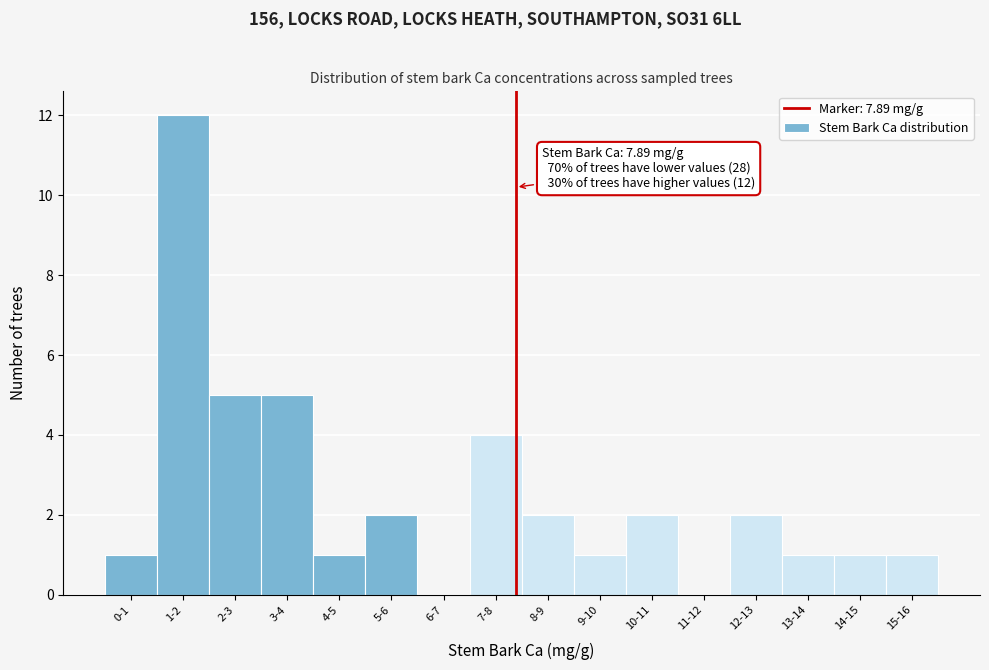

Reading left to right, extract all data points from this chart.

0-1=1	1-2=12	2-3=5	3-4=5	4-5=1	5-6=2	6-7=0	7-8=4	8-9=2	9-10=1	10-11=2	11-12=0	12-13=2	13-14=1	14-15=1	15-16=1